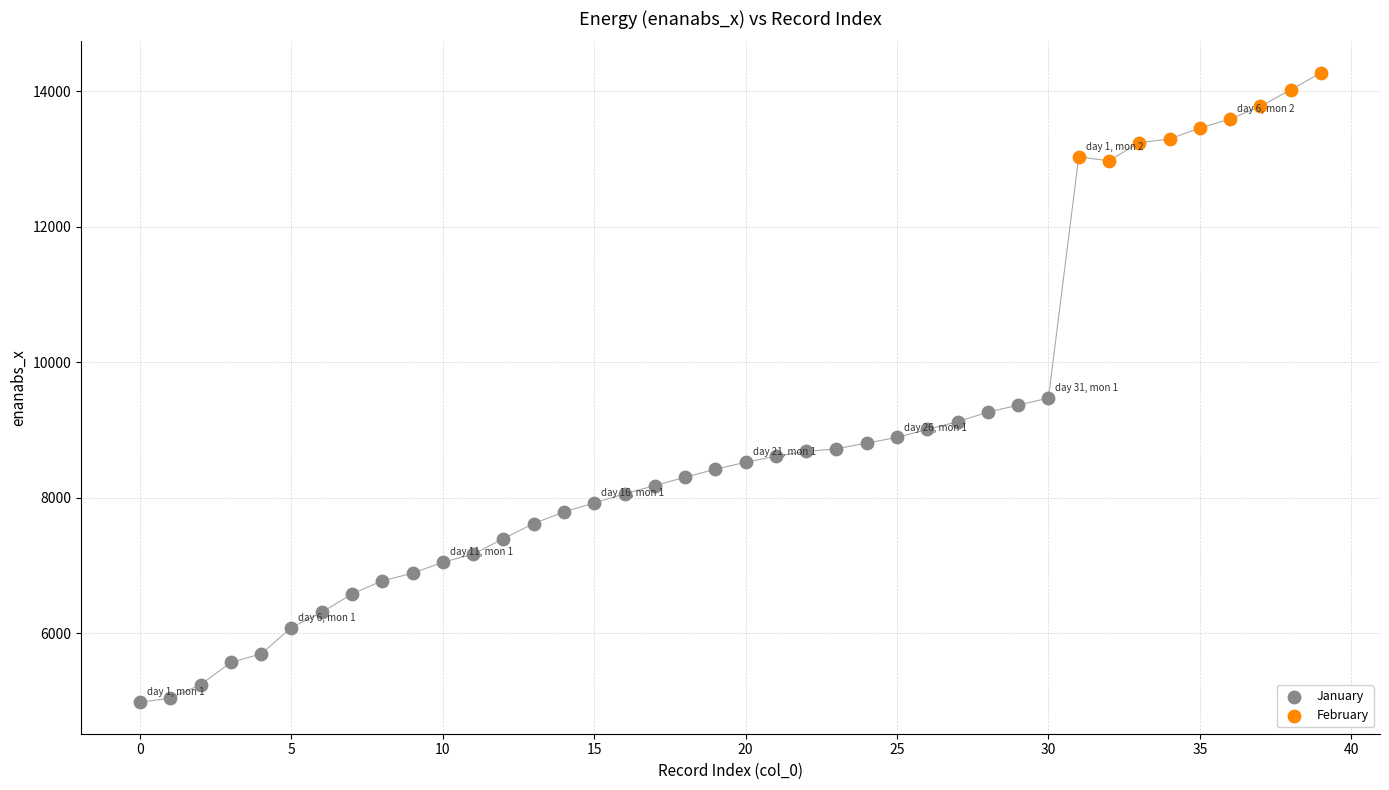

Which series reaches the minimum Y coordinate?

January